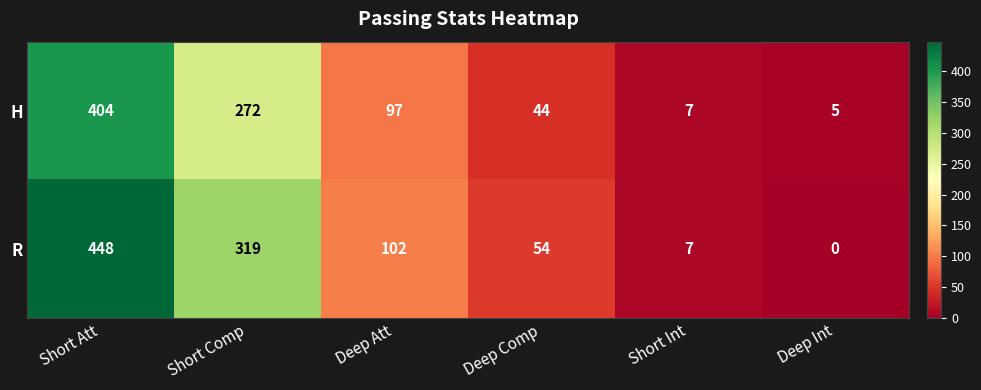

At which label is R closest to 224?

Short Comp